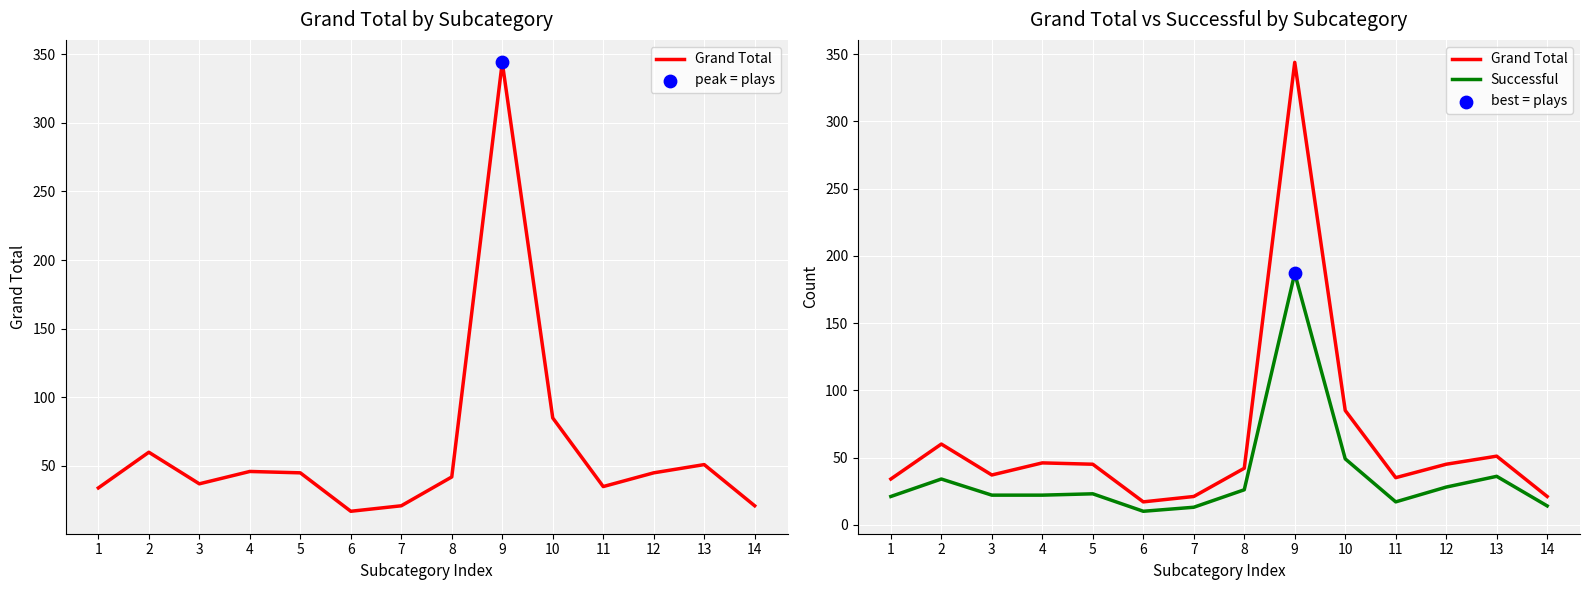

What is the total value across all series at 2?

94